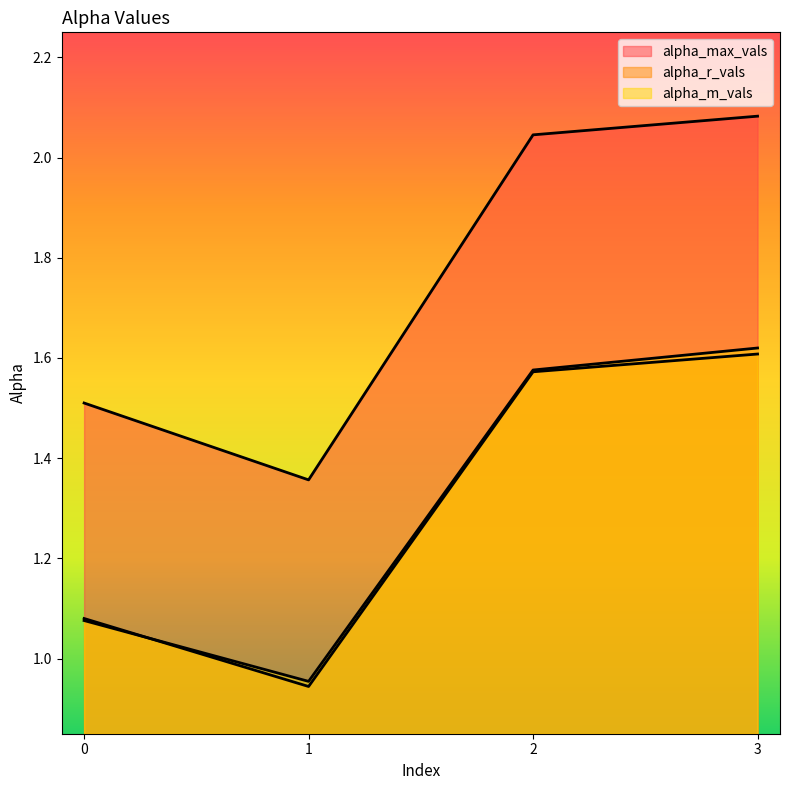

Reading left to right, what are all the values shown in this chart?

alpha_max_vals: 1.5	1.4	2.0	2.1
alpha_r_vals: 1.1	0.9	1.6	1.6
alpha_m_vals: 1.1	1.0	1.6	1.6